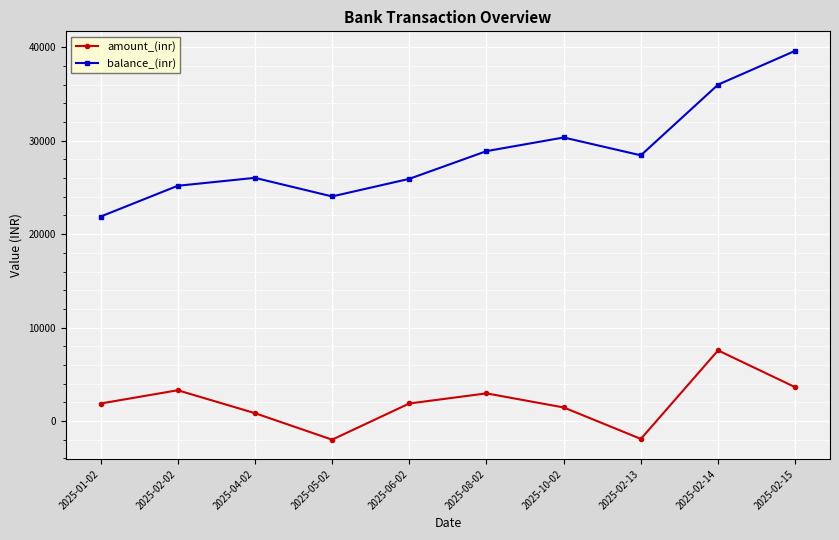

What is the minimum value for amount_(inr)?

-1989.1